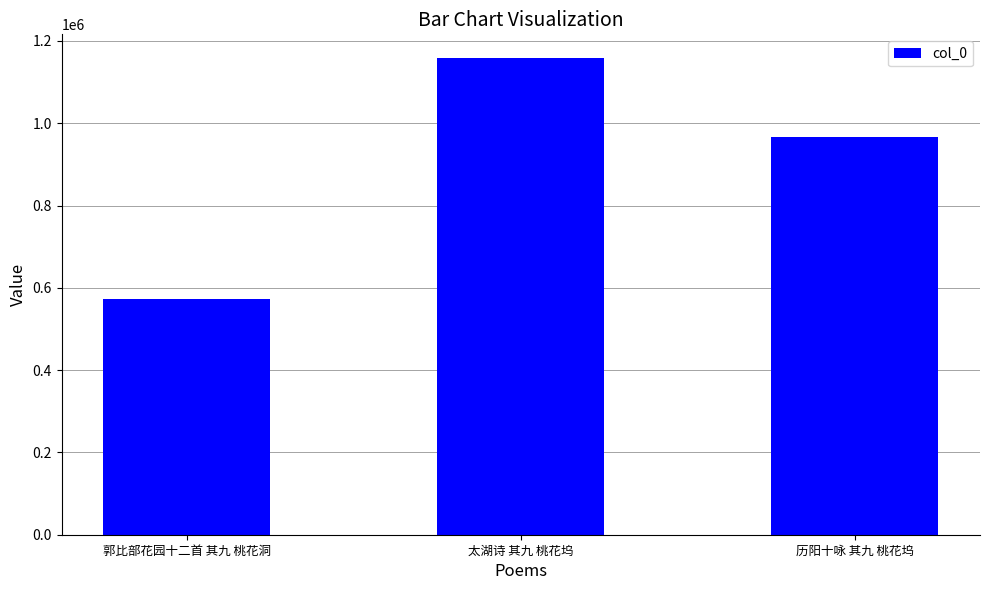

What is the difference between the values at 郭比部花园十二首 其九 桃花洞 and 历阳十咏 其九 桃花坞?

393657